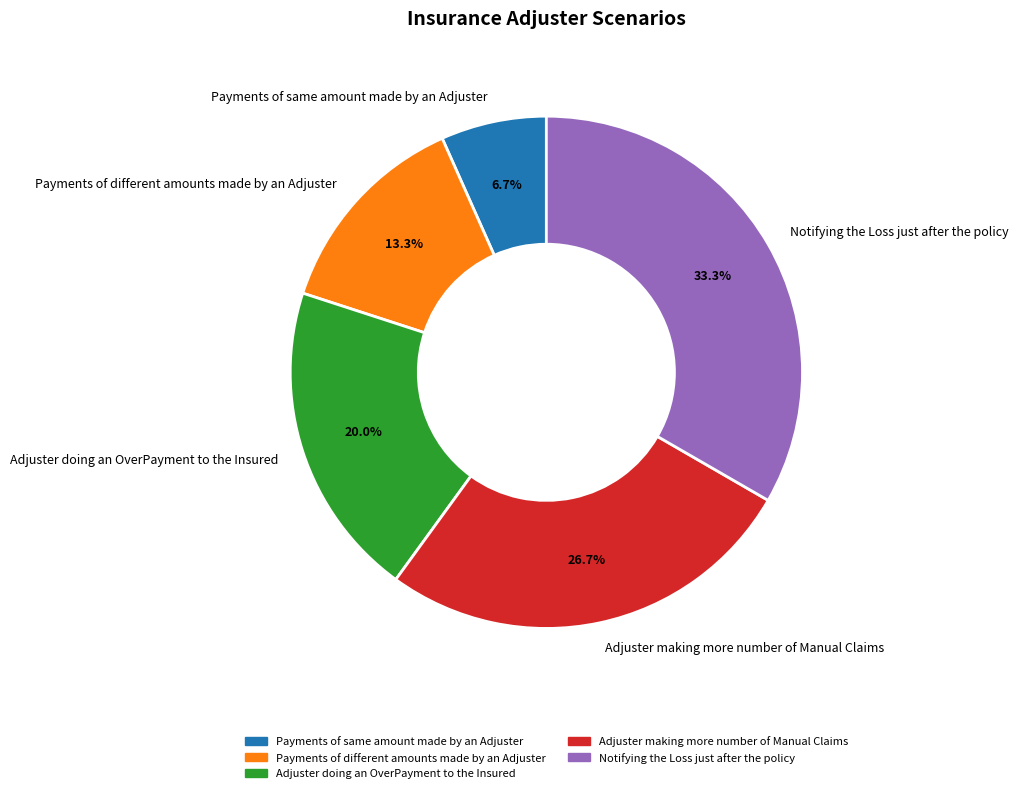

To the nearest percent, what portion does Adjuster doing an OverPayment to the Insured represent?

20%